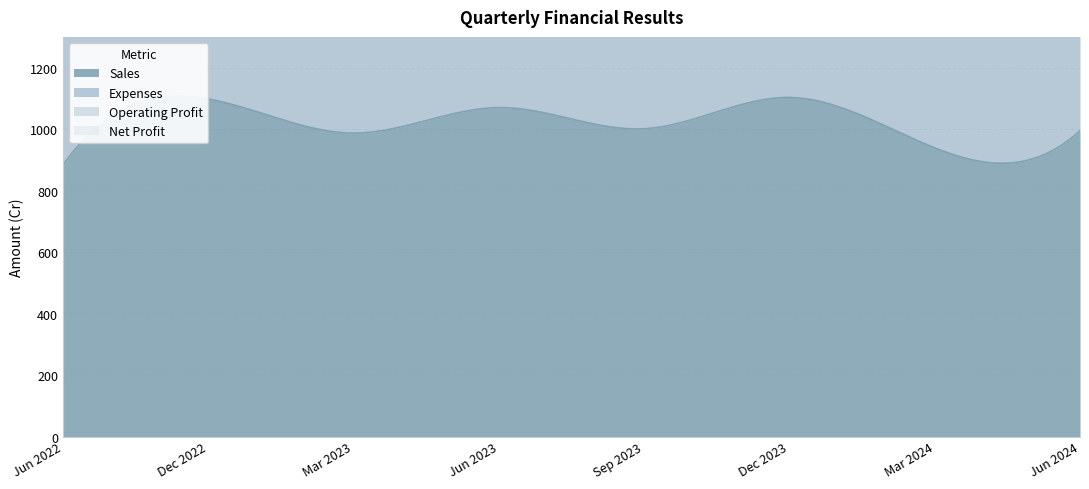

Reading left to right, extract all data points from this chart.

Sales: 884	1098	987	1070	1001	1103	939	995
Expenses: 789	1028	940	986	925	1018	906	934
Operating Profit: 95	70	47	84	76	85	34	60
Net Profit: 65	49	28	54	48	51	12	33